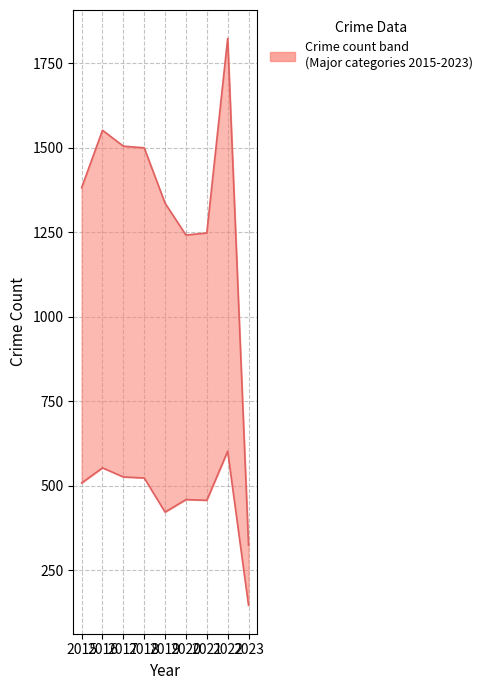

At how many categories does at least one series exceed 797?

6